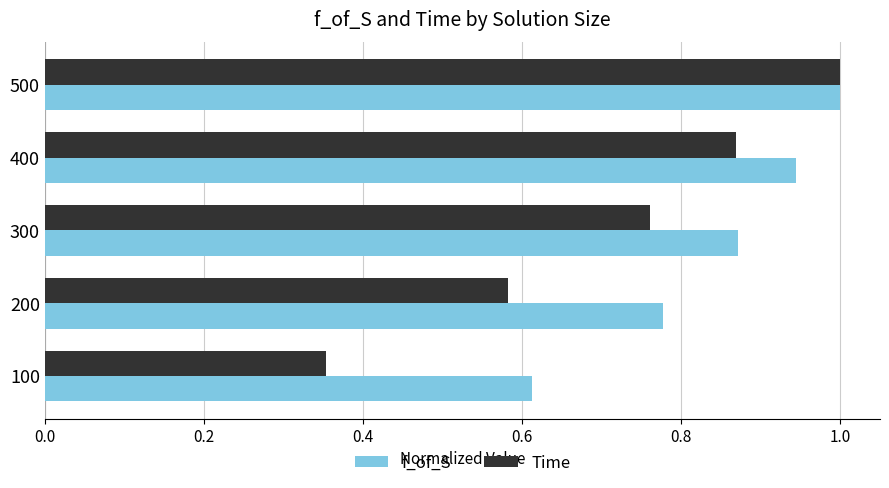

What is the difference between the f_of_S values at 400 and 100?

0.3